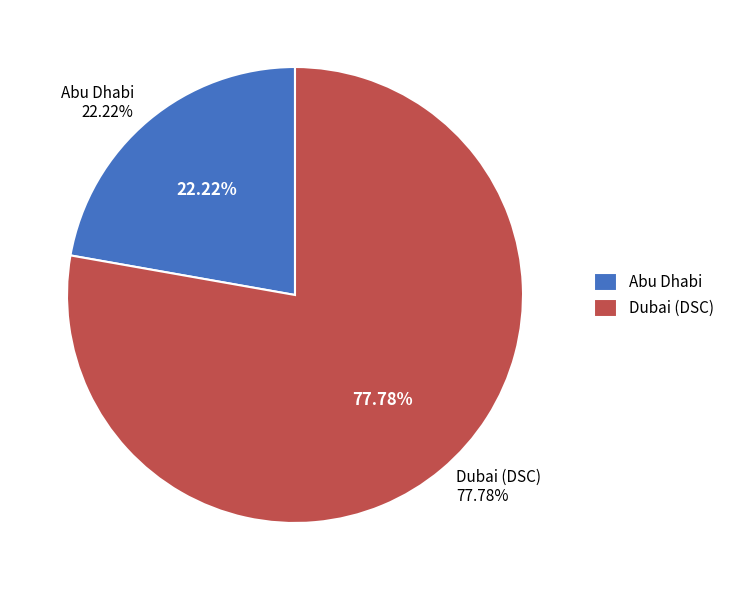

What is the largest slice in the pie chart?

Dubai (DSC)